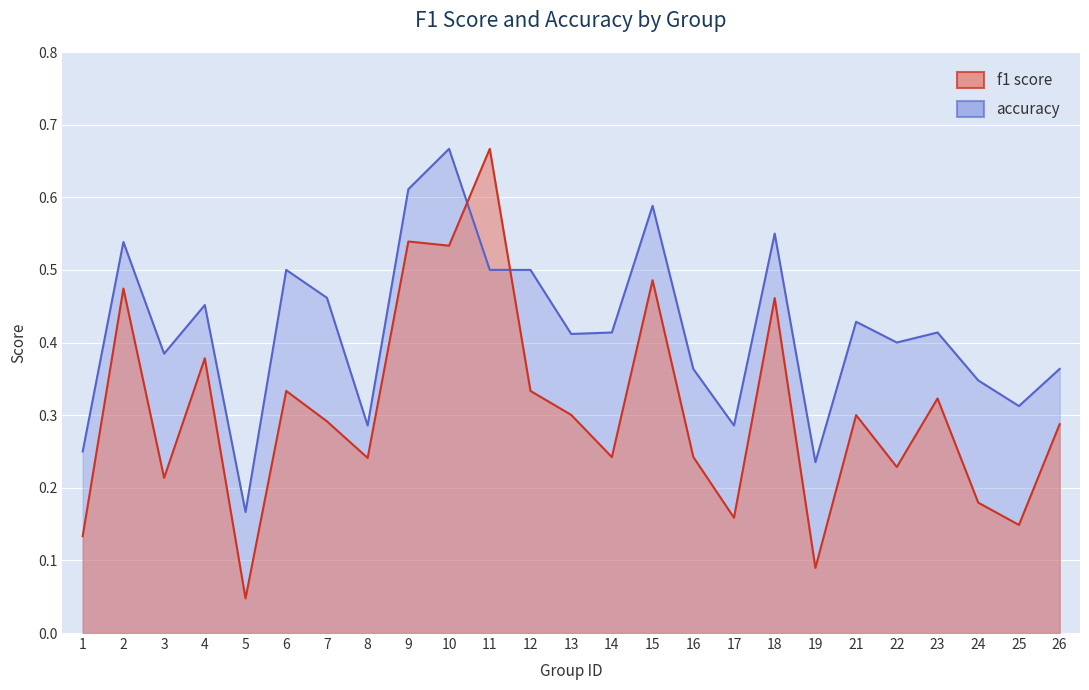

What is the sum of the accuracy values at 4 and 3?

0.8